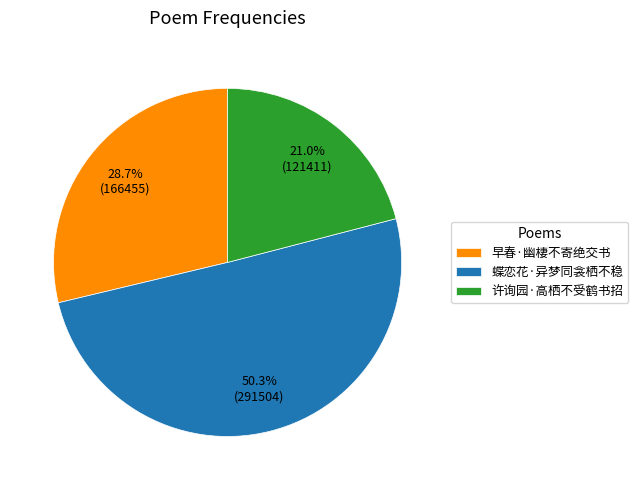

Does 早春·幽棲不寄绝交书 account for over 50% of the chart?

No